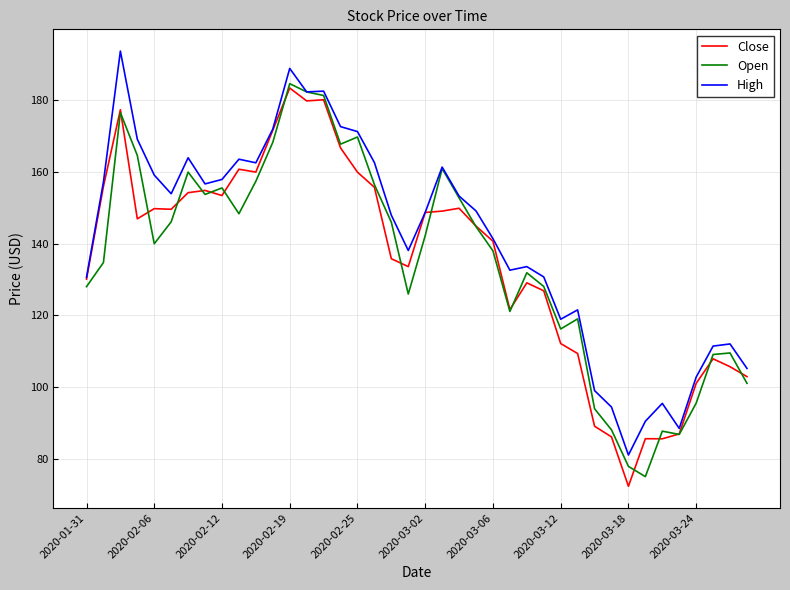

Which series has the largest total across all categories?

High